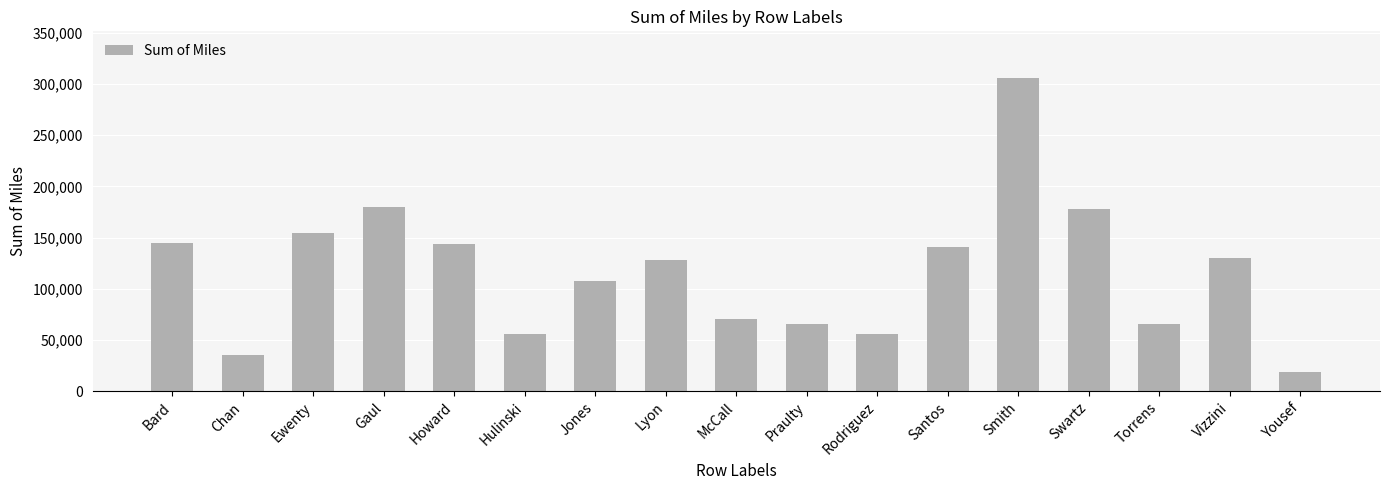

What is the approximate value at Jones?

107450.7